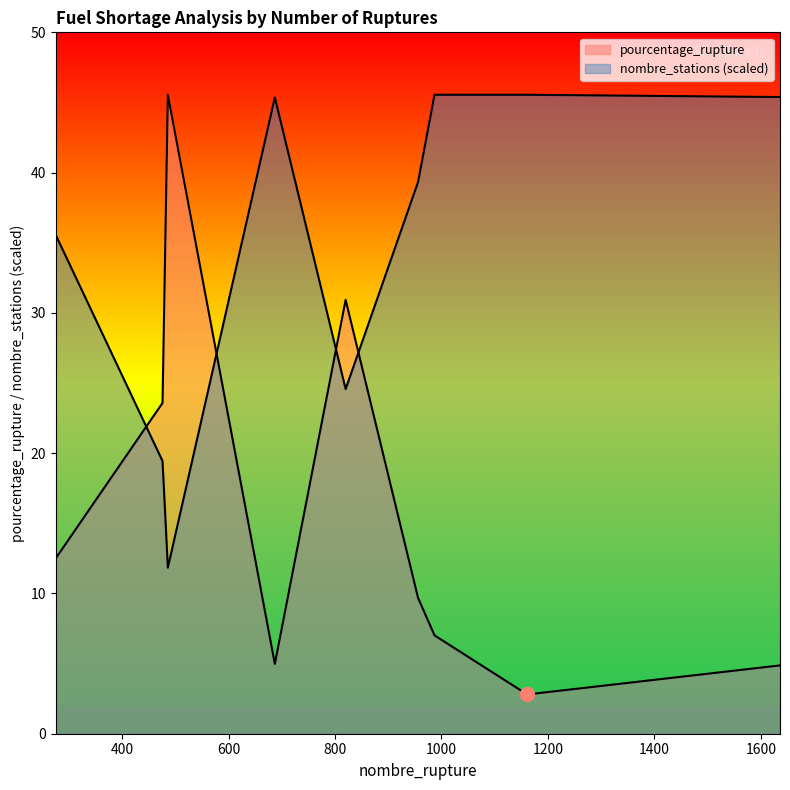

Does the chart have visible grid lines?

No